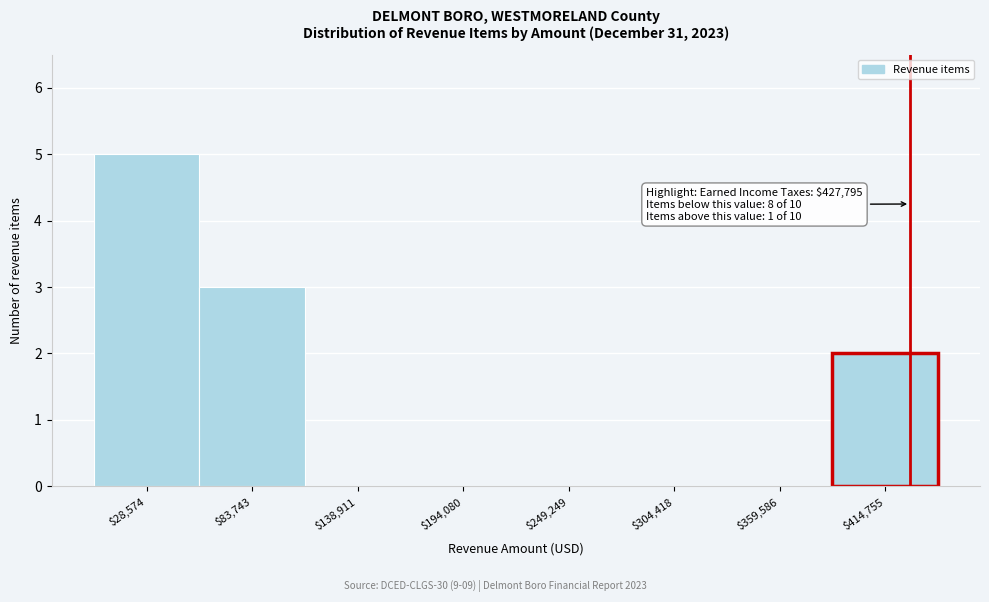

Over which range of the x-axis is the bar tallest?

0 to 60000